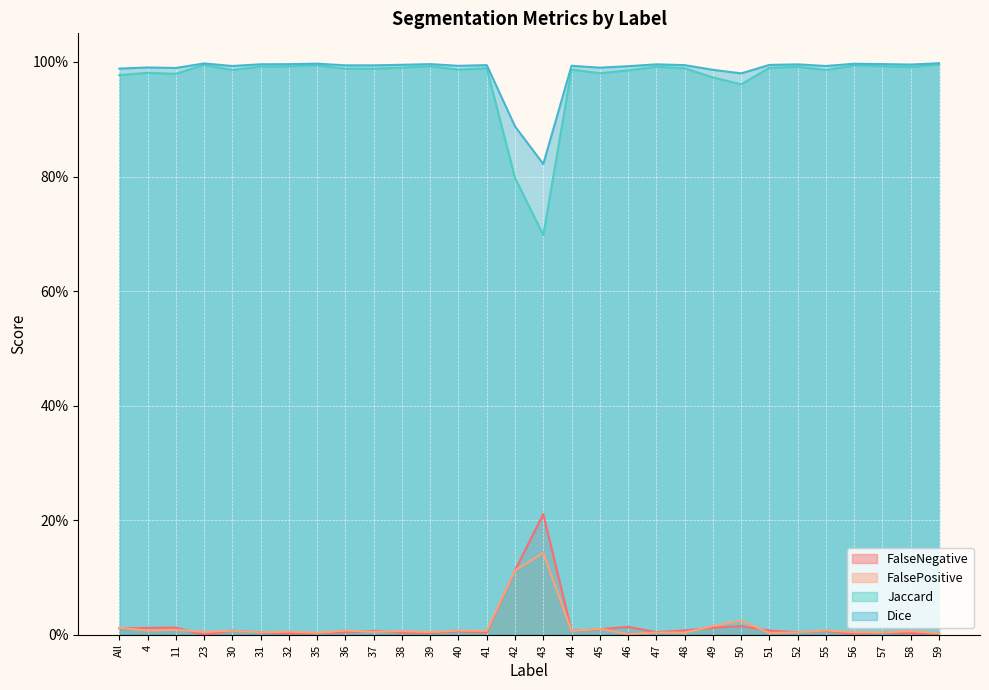

True or false: Dice and FalseNegative cross at least once.

False